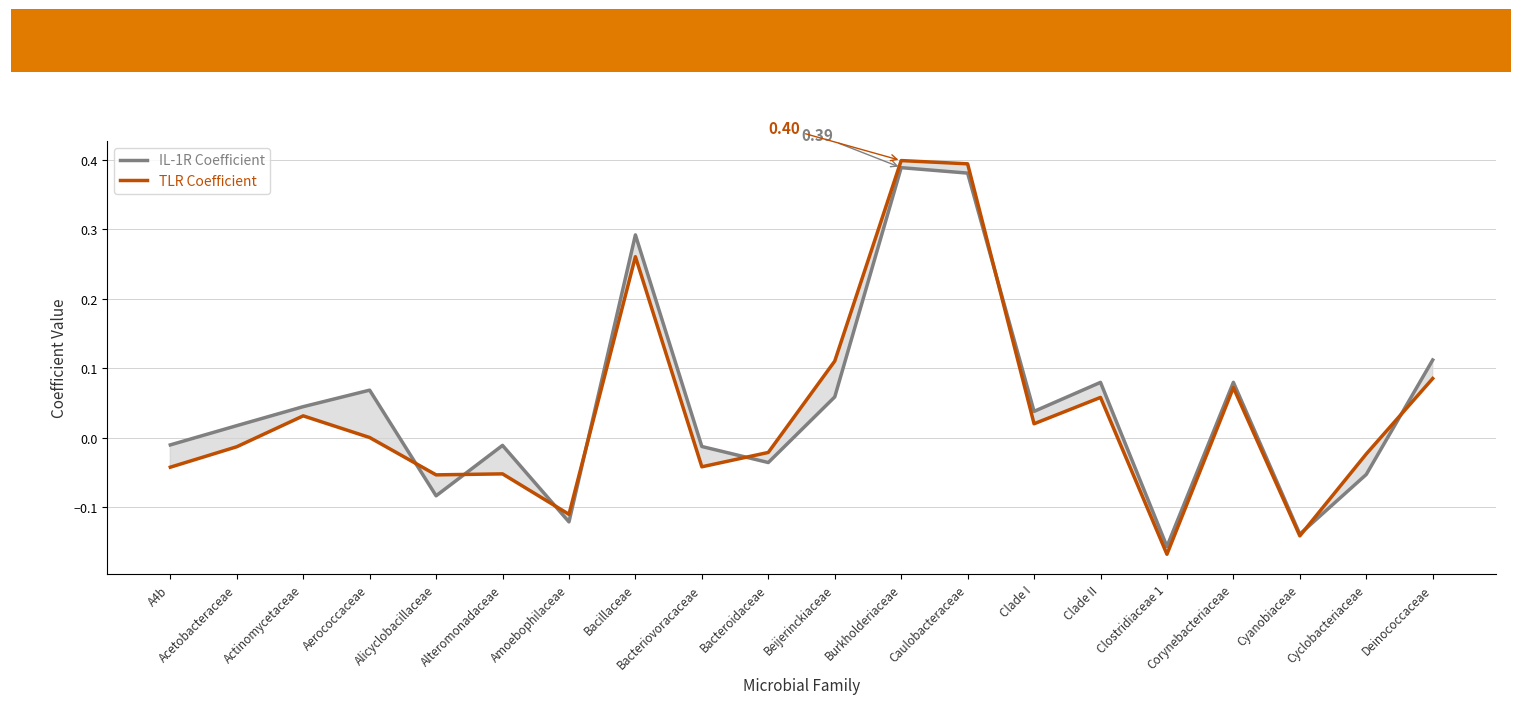

What value does the IL-1R Coefficient series have at Deinococcaceae?

0.1